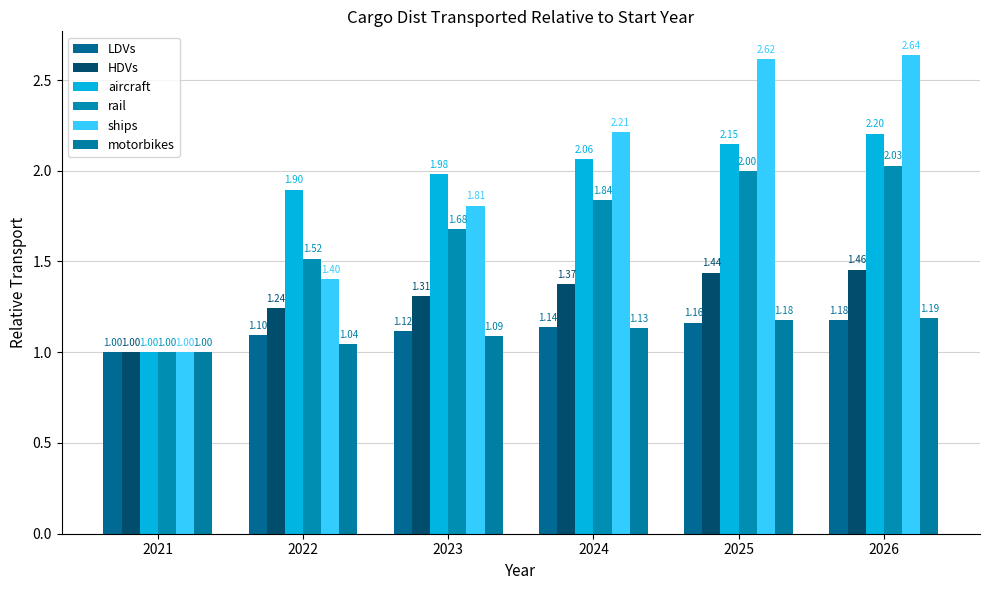

Between 2021 and 2023, which is larger?

2023